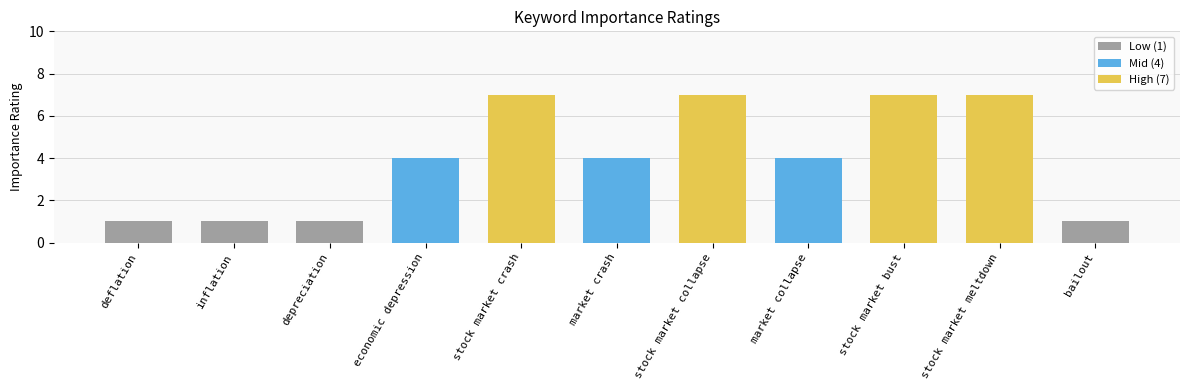

Between stock market crash and inflation, which is larger?

stock market crash